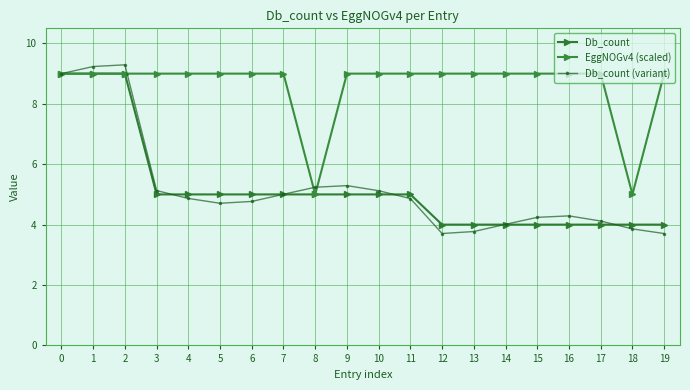

What is the difference between the maximum and minimum values in the Db_count (variant) series?

5.6